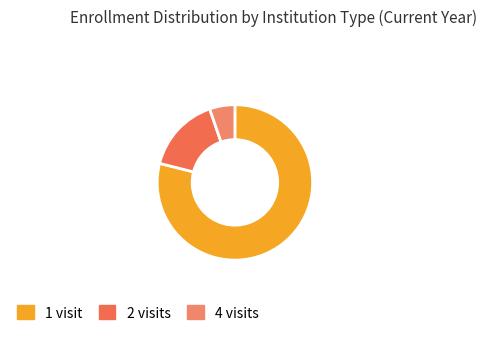

Which category has the biggest portion of the pie?

1 visit